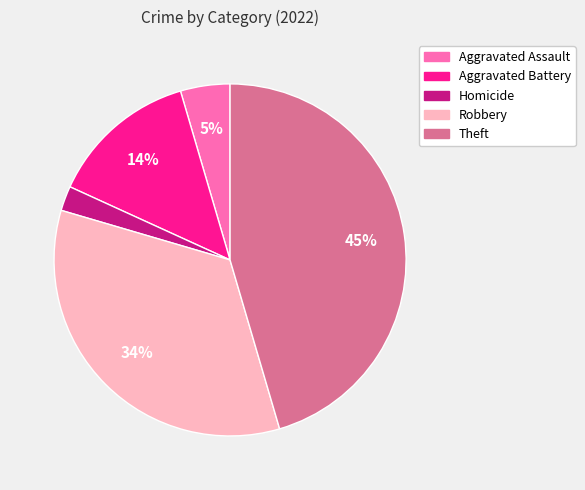

Is it true that Theft is 45% of the pie?

True